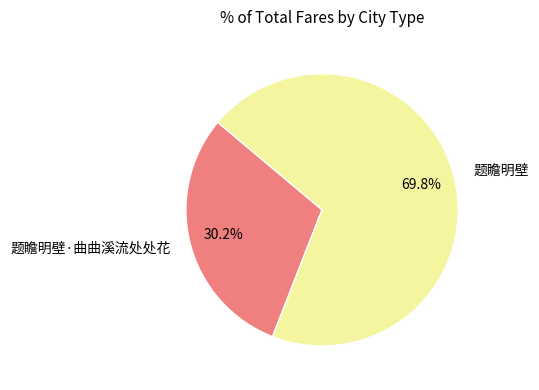

What is the ratio of the value at 题瞻明壁·曲曲溪流处处花 to the value at 题瞻明壁?

0.4